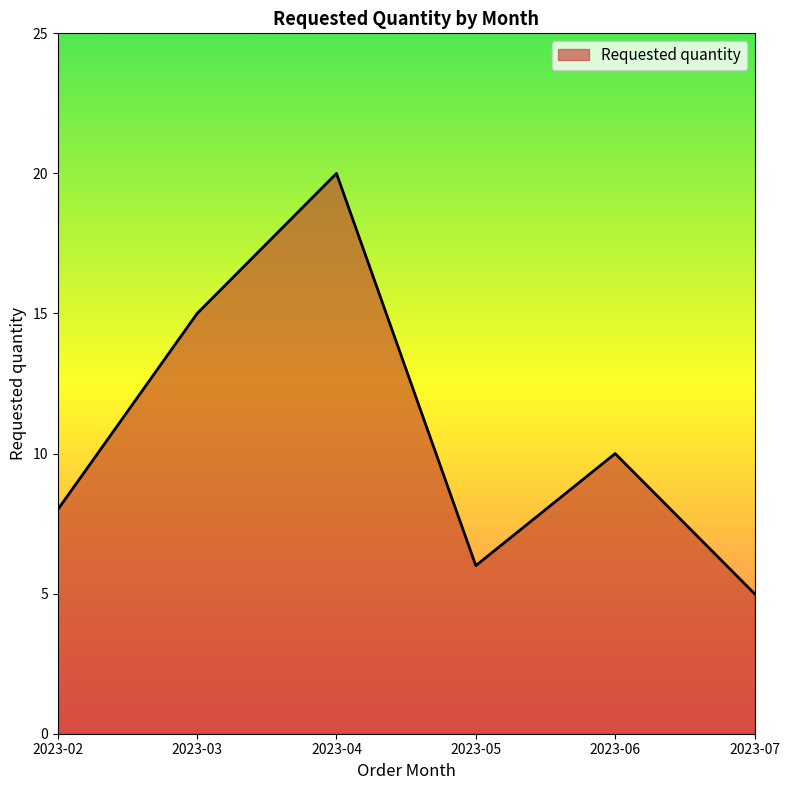

What is the difference between the maximum and minimum values?

15